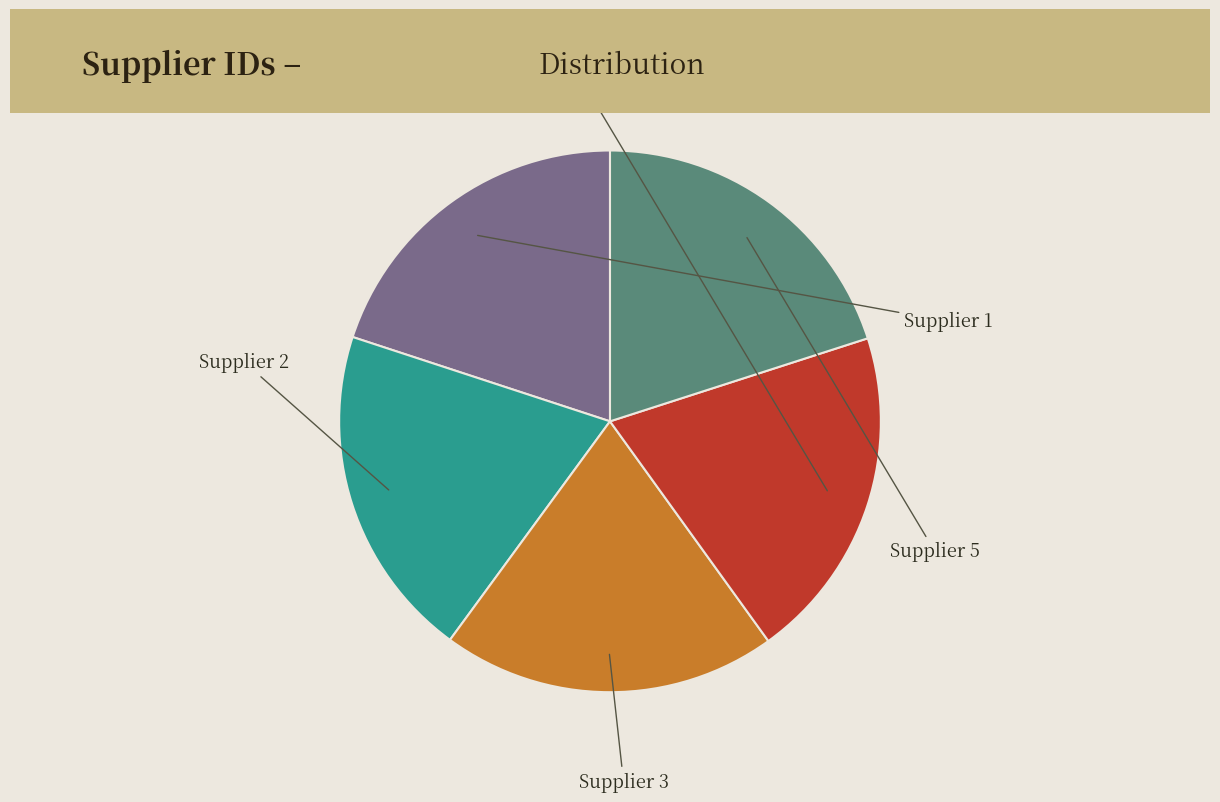

Does any single category account for the majority?

No